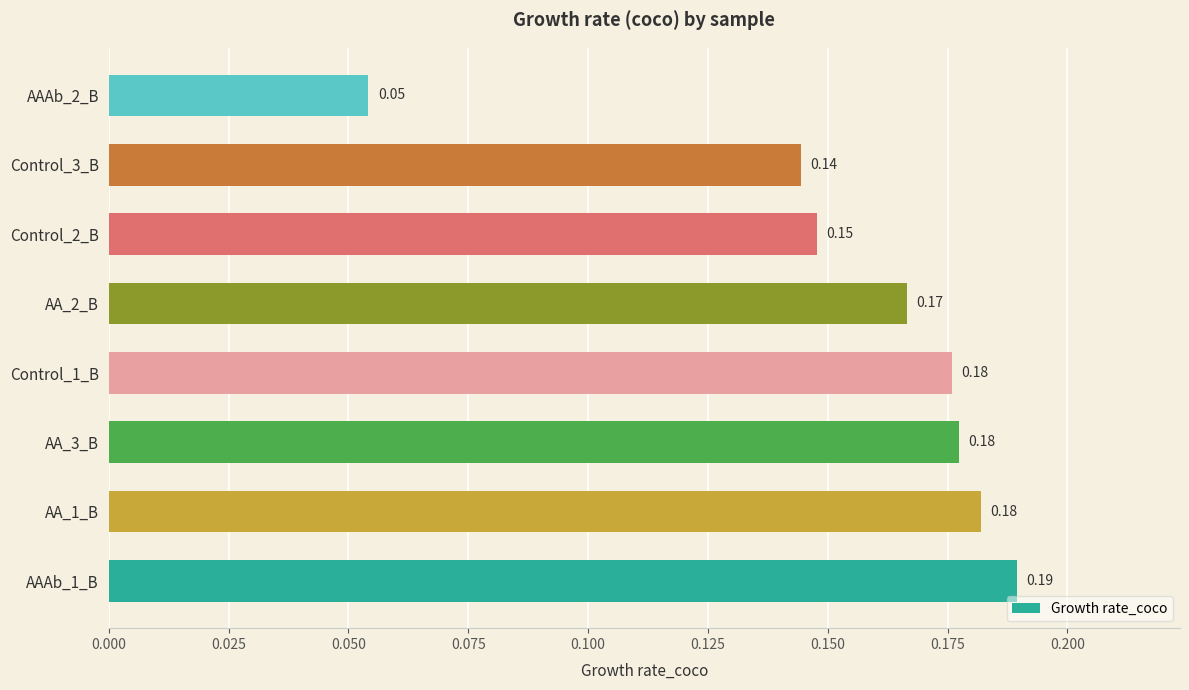

Count the values in the range 0 to 1.

8